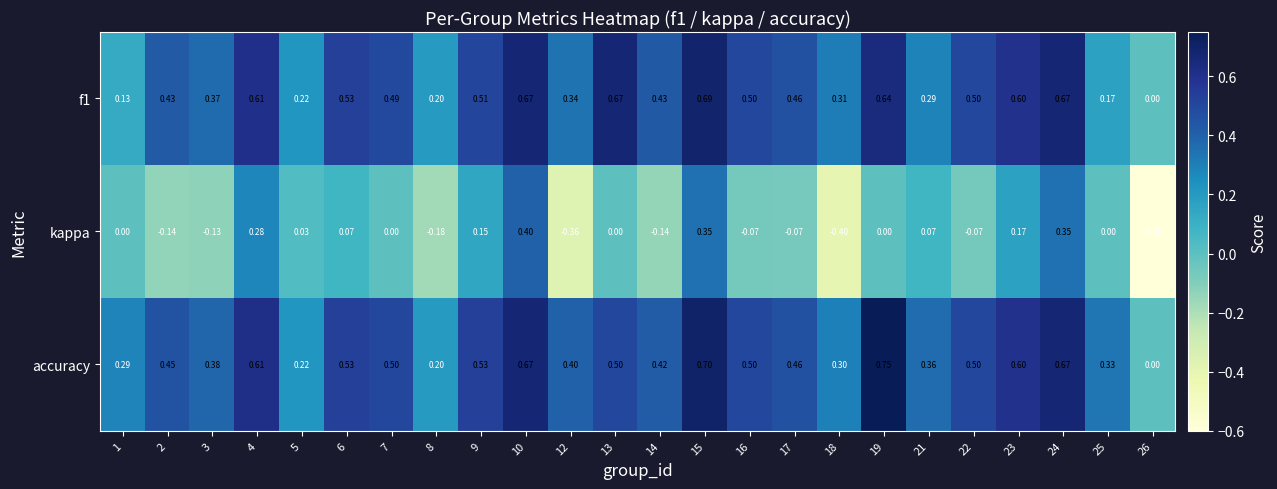

Is the value of f1 at 16 greater than the value of accuracy at 26?

Yes